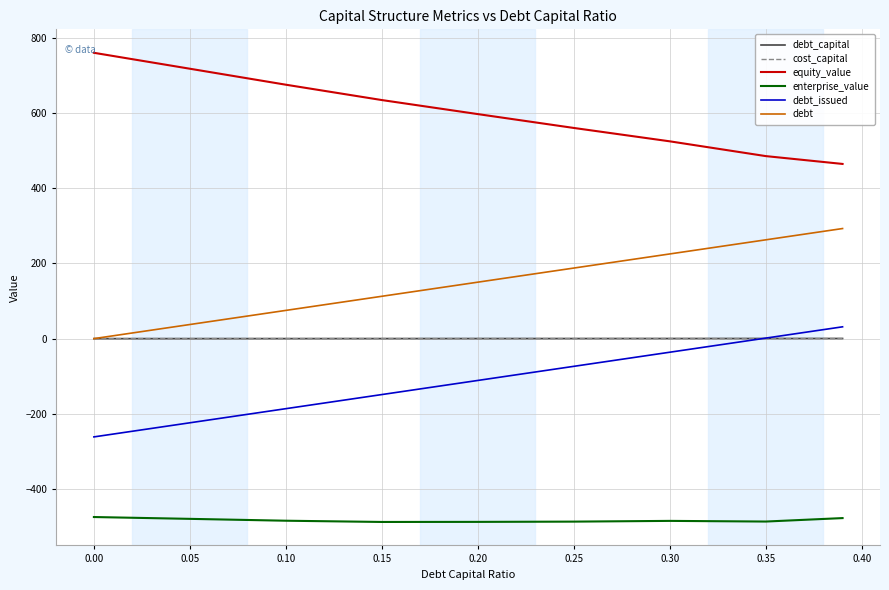

What is the maximum value for enterprise_value?

-474.5